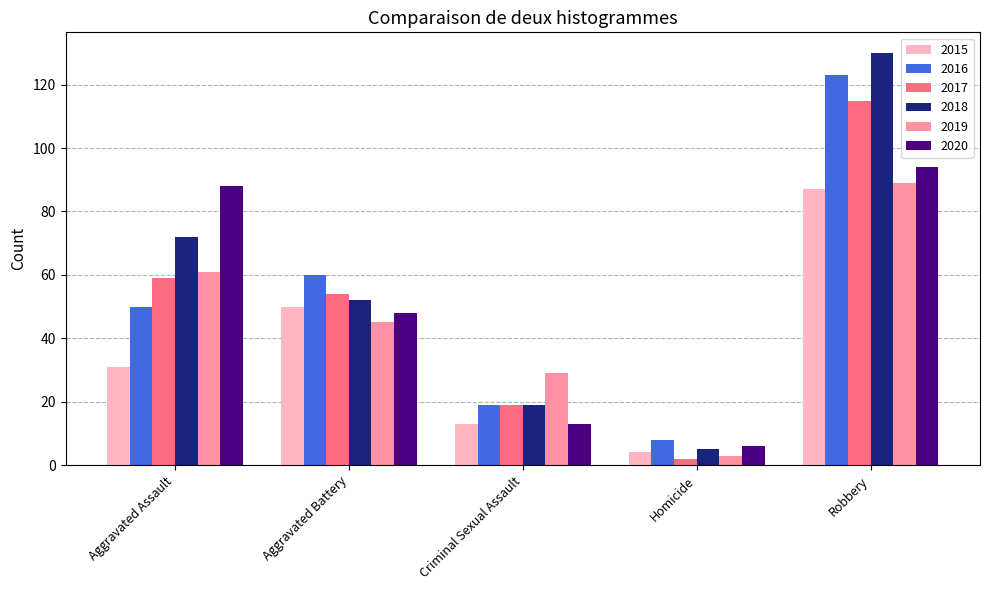

How many distinct data groups are displayed?

6